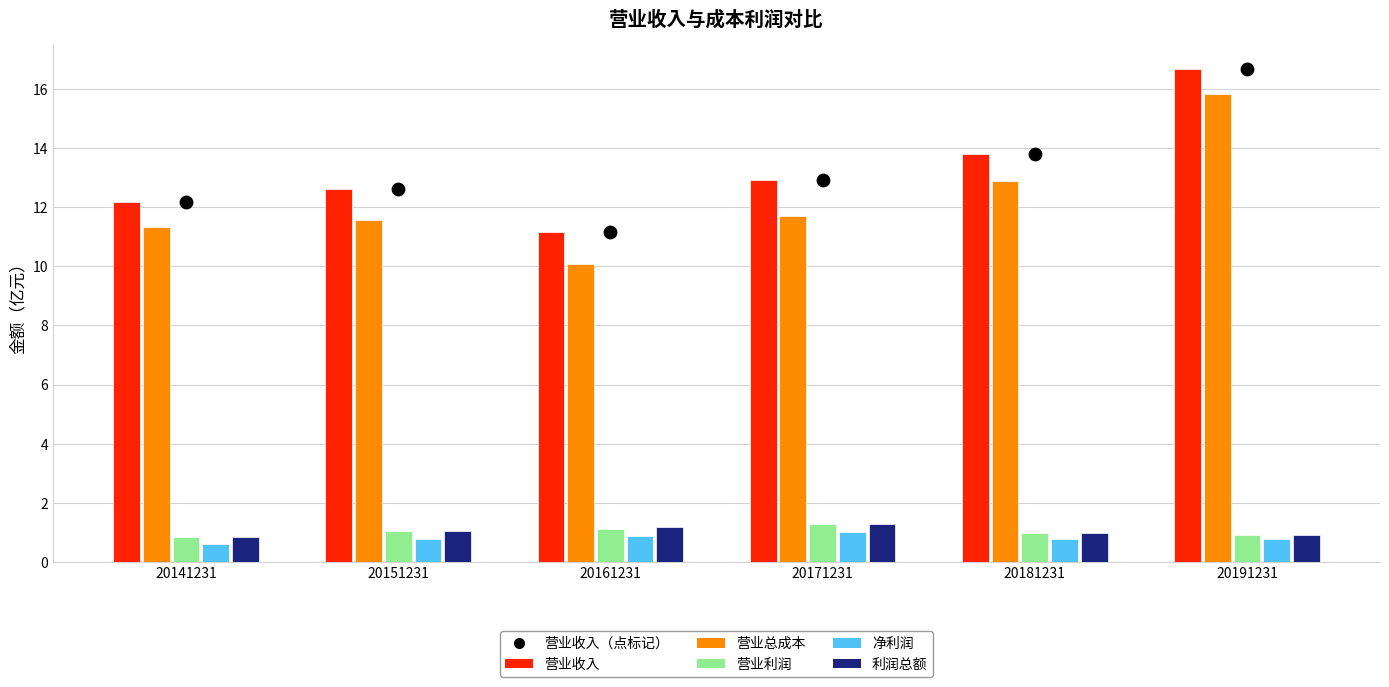

At how many categories does at least one series exceed 5?

6